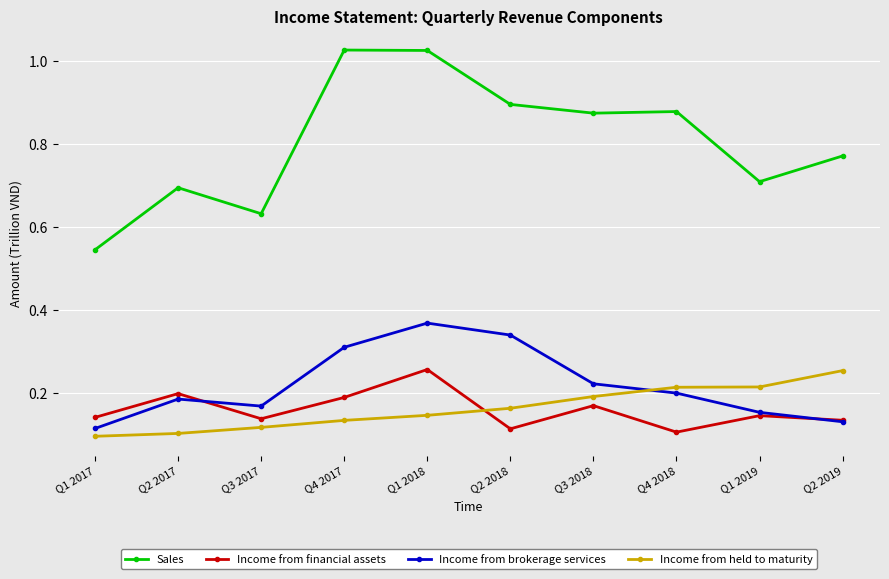

How many lines are shown in the chart?

4